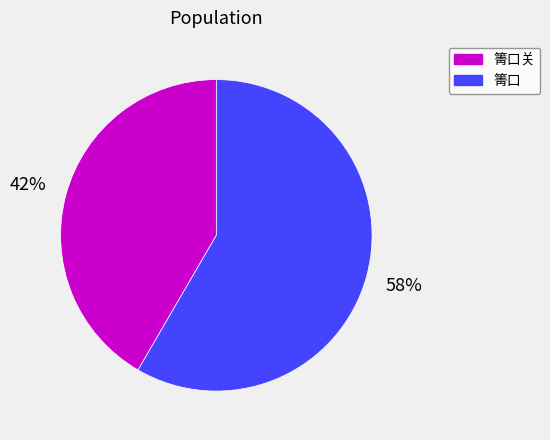

What is the ratio of the value at 箐口关 to the value at 箐口?

0.7